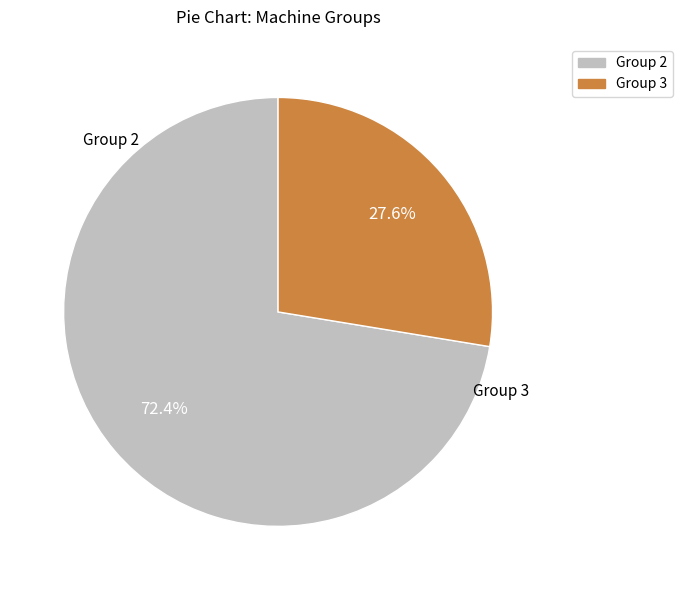

Rank the categories by value from lowest to highest.

Group 3, Group 2